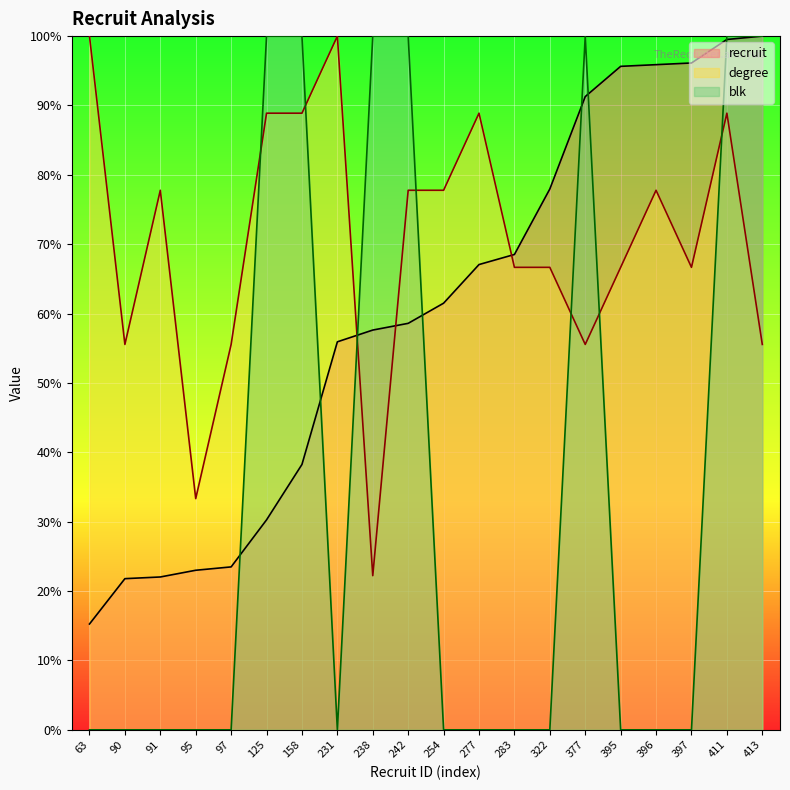

What is the average value of the recruit series?

60.0